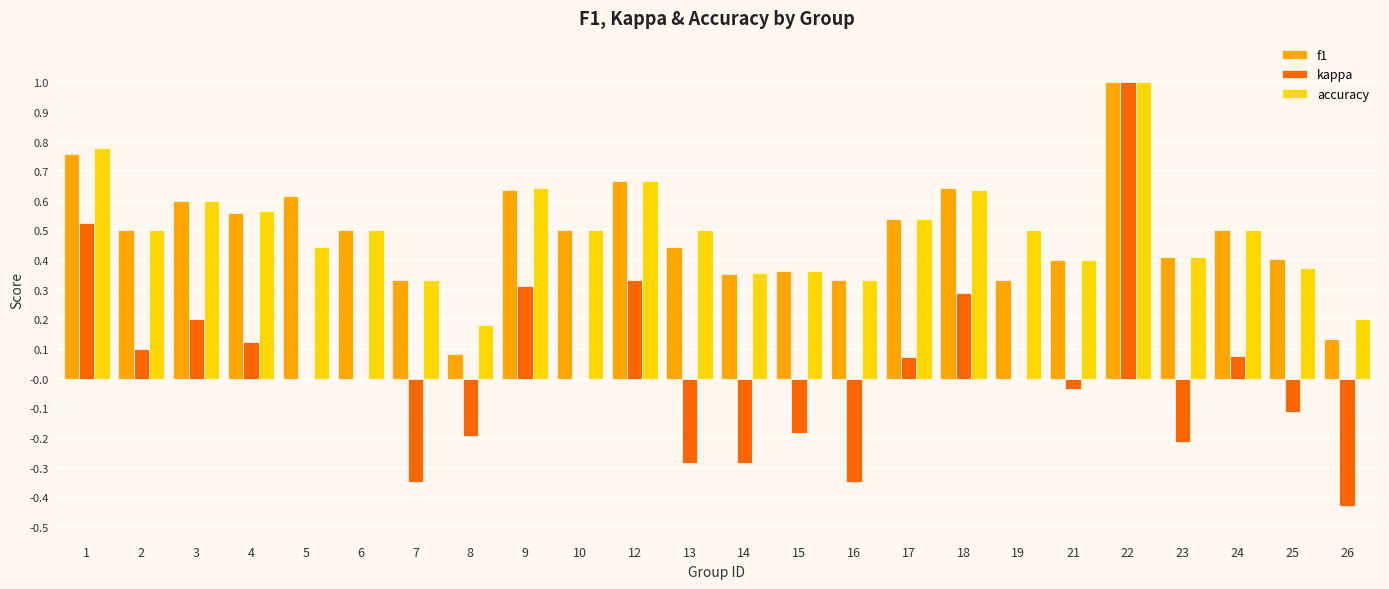

How many groups of bars are there?

24